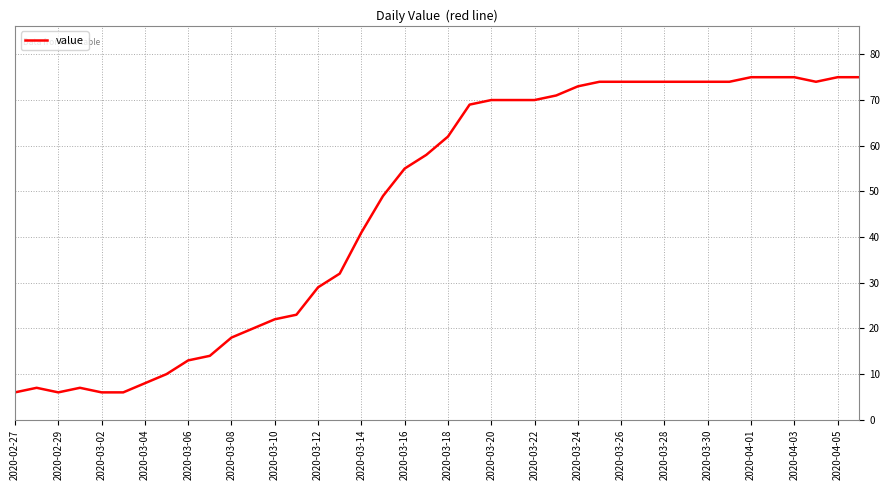

What is the minimum value shown in the chart?

6